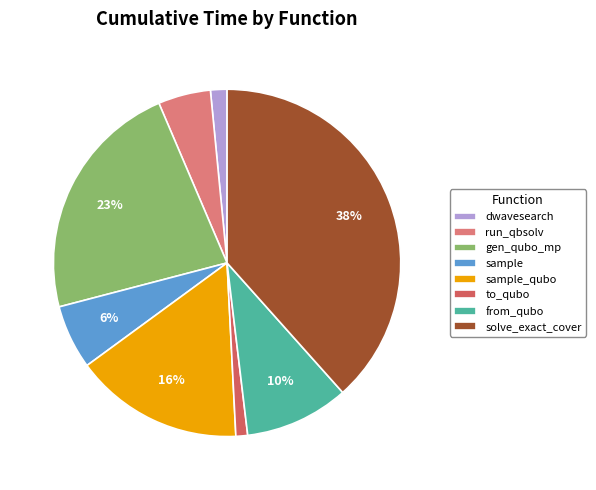

Count the number of slices in the pie.

8